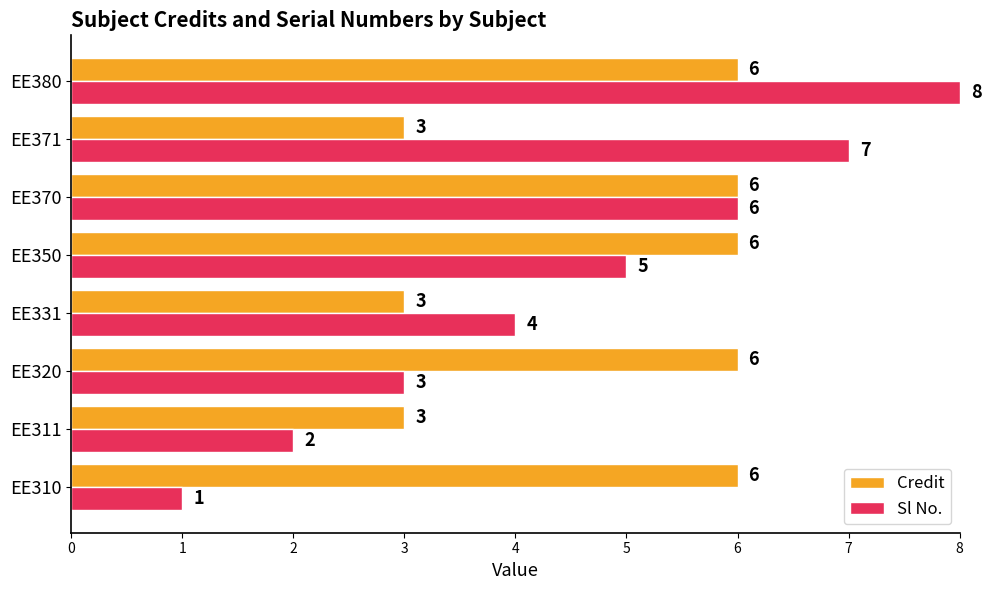

What is the difference between the second highest and second lowest values in the Credit series?

3